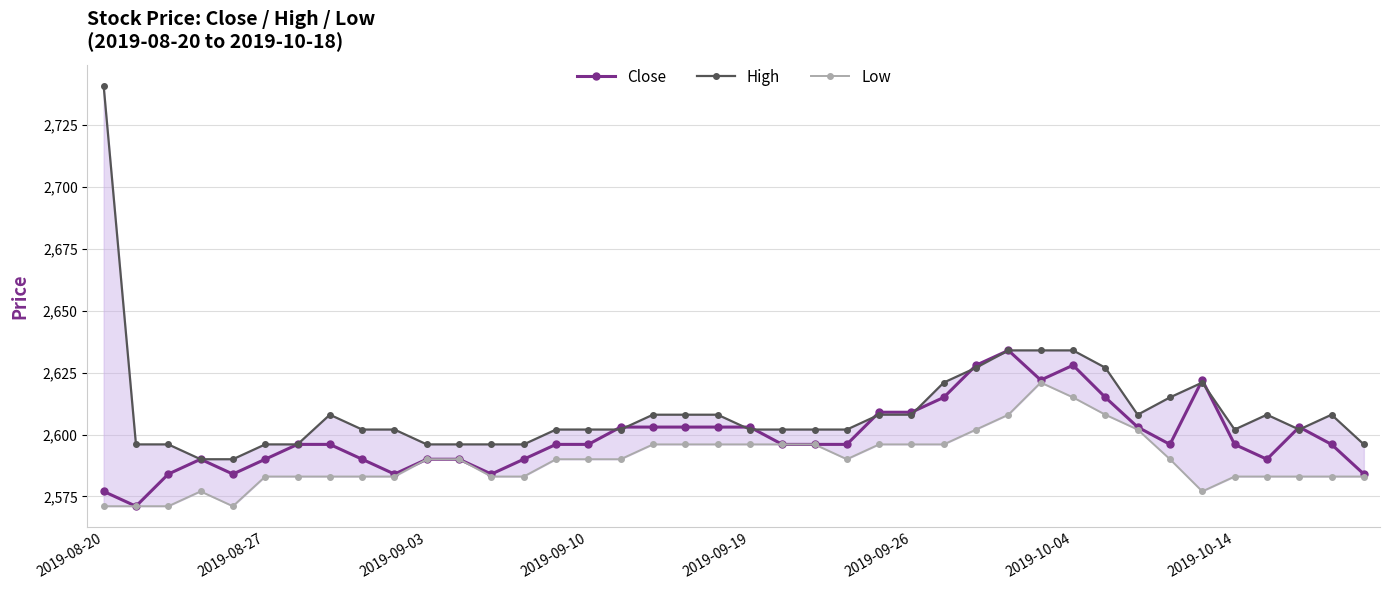

The value of Close at 2019-10-04 is 4132. True or false?

False